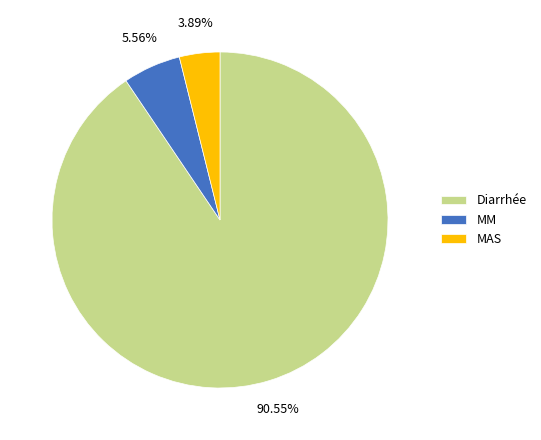

What percentage is NOT represented by MM?

94.4%